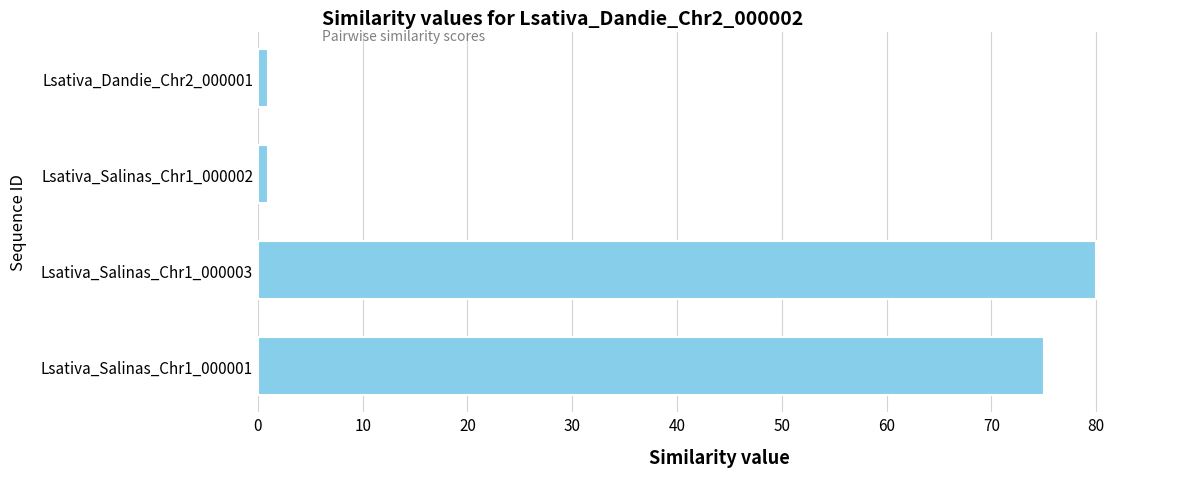

Does the chart contain stacked bars?

No